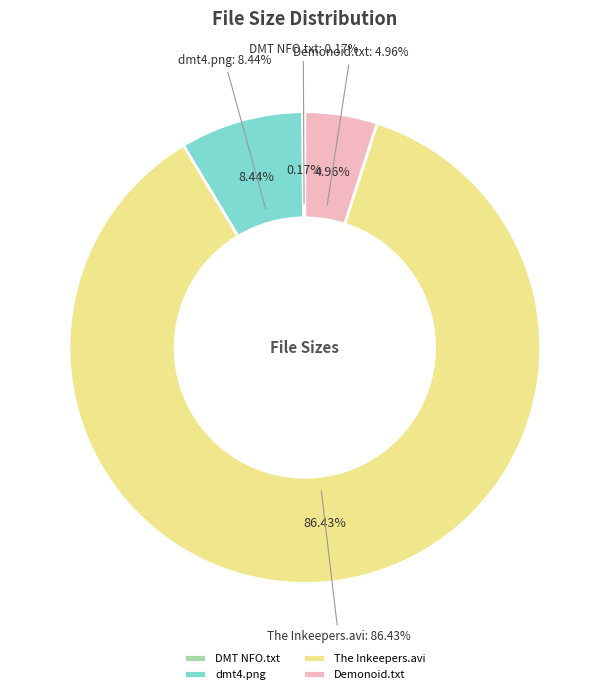

Count the number of slices in the pie.

4